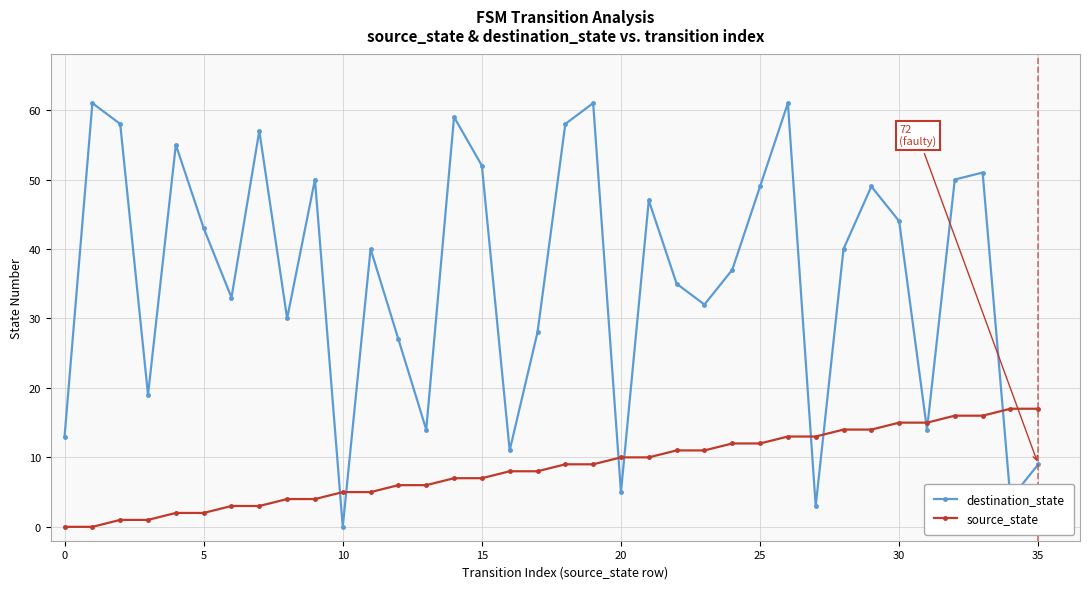

What are all the series names shown in the legend?

destination_state, source_state